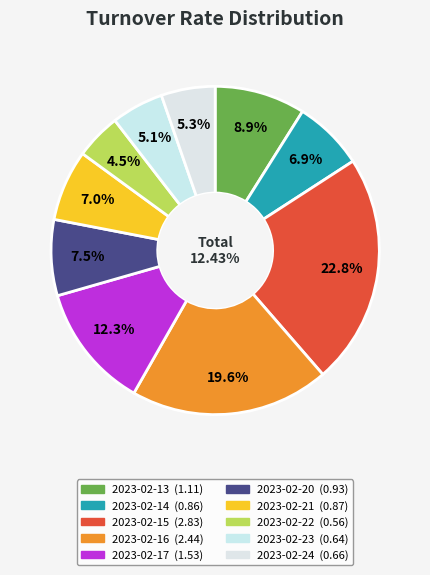

What percentage is the 2023-02-17 slice, to the nearest percent?

12%